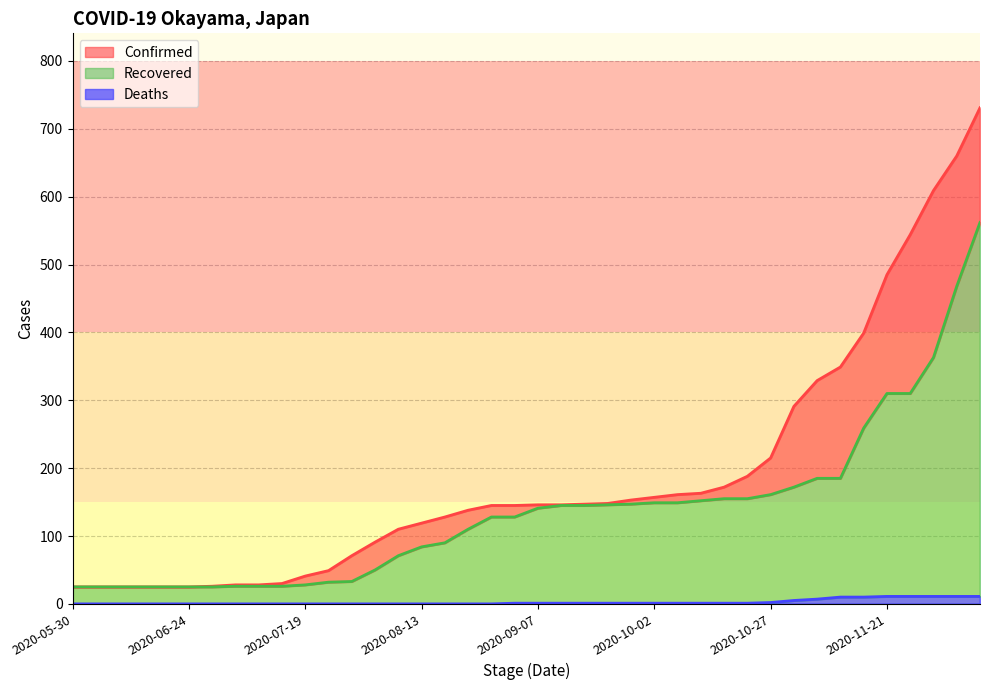

Reading left to right, list all the values displayed in this chart.

Confirmed: 25	25	25	25	25	25	26	28	28	30	41	49	71	91	110	119	128	138	145	145	146	146	147	148	153	157	161	163	172	188	215	291	329	349	399	485	544	609	660	731
Recovered: 25	25	25	25	25	25	25	26	26	26	28	32	33	50	71	84	90	110	128	128	141	145	145	146	147	149	149	152	155	155	161	172	185	185	259	310	310	363	468	562
Deaths: 0	0	0	0	0	0	0	0	0	0	0	0	0	0	0	0	0	0	0	1	1	1	1	1	1	1	1	1	1	1	2	5	7	10	10	11	11	11	11	11